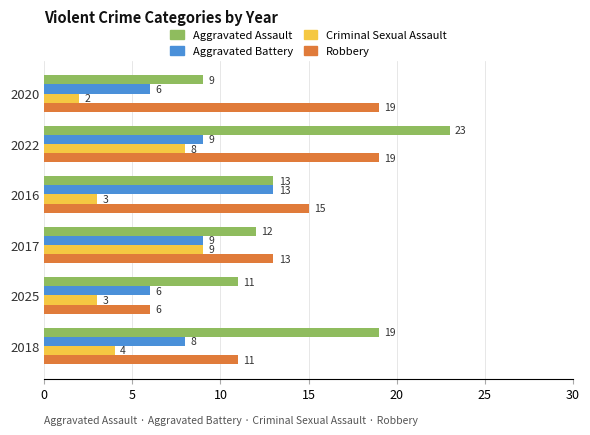

The value of Robbery at 2022 is 32. True or false?

False